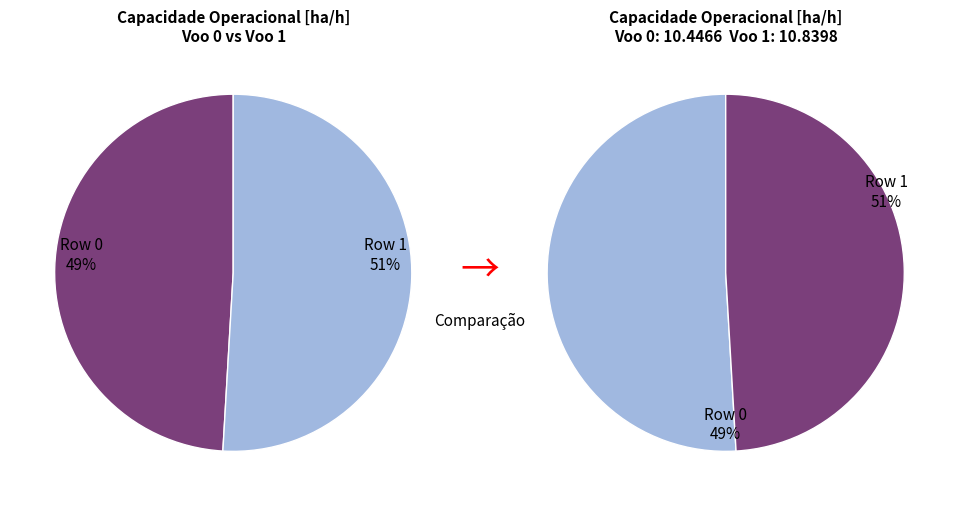

What percentage is the Row 1 slice, to the nearest percent?

51%